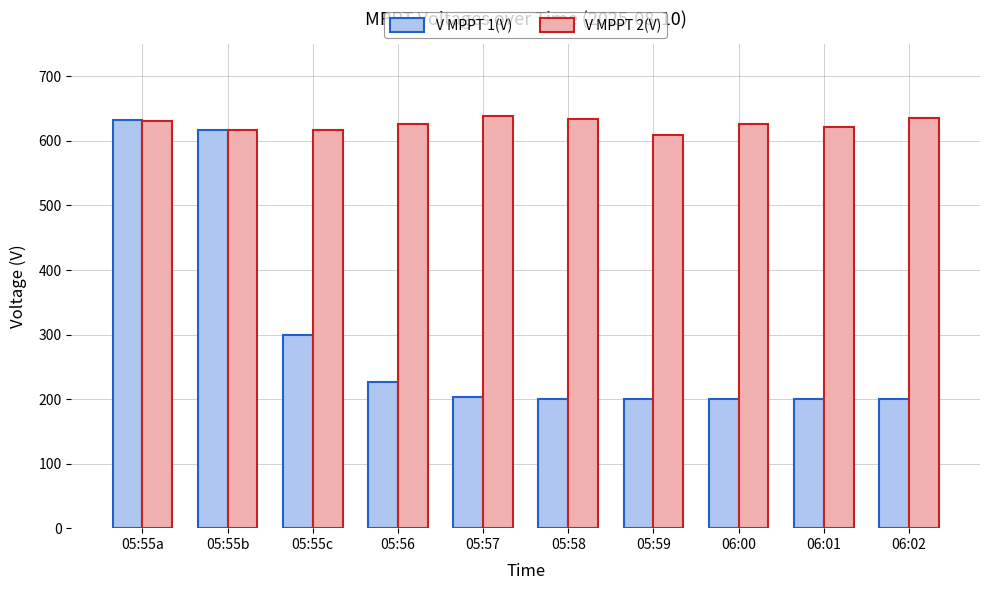

Where does the V MPPT 2(V) series first go above 626?

05:55a